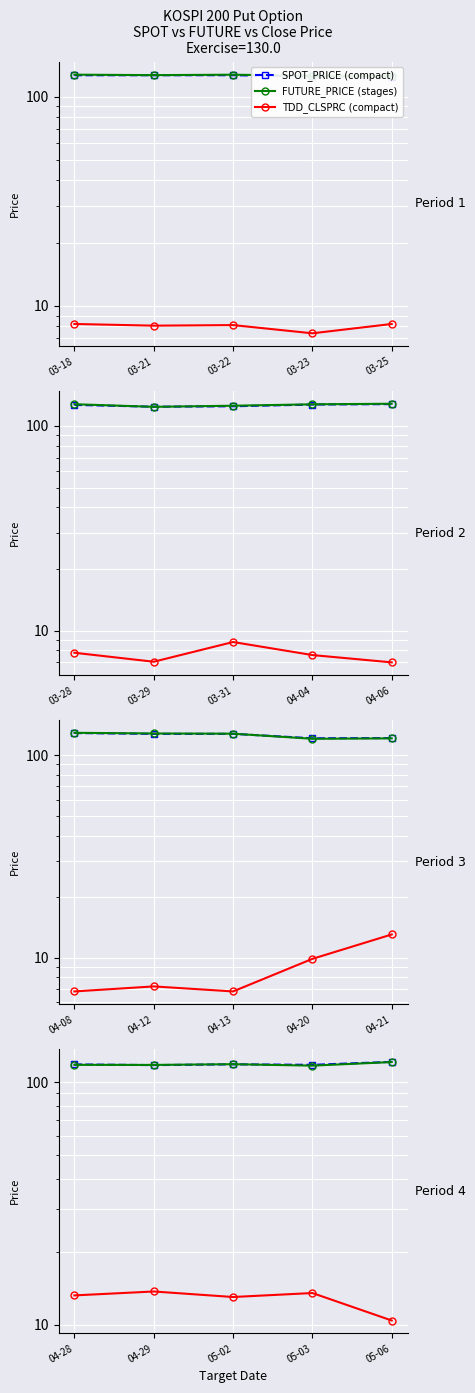

Between 04-29 and 05-06, which series saw the biggest shift?

SPOT_PRICE (compact)